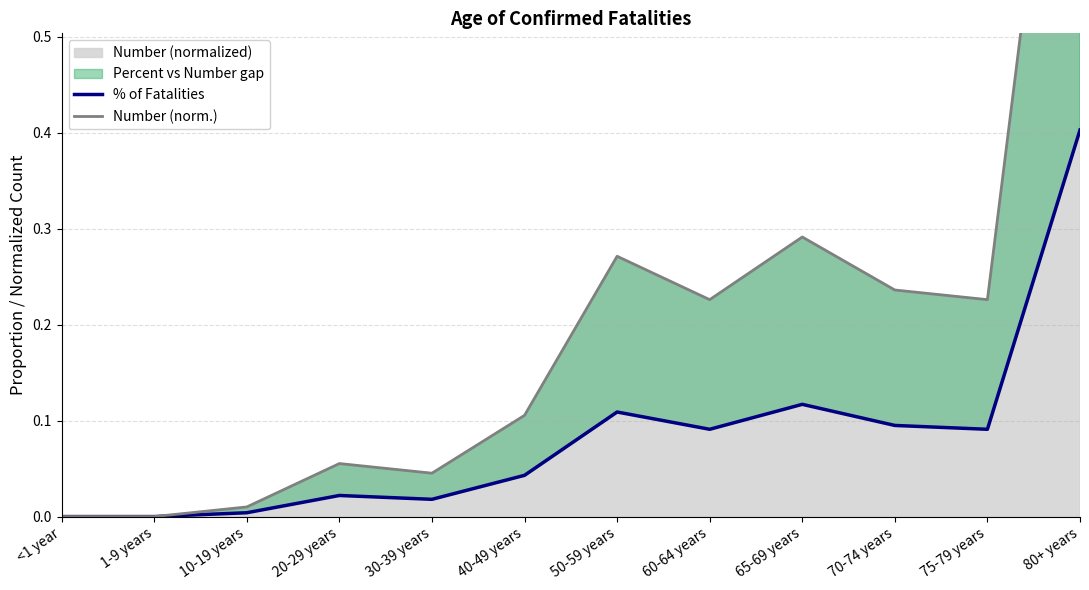

True or false: Number (norm.) has a value of 0.3 at 65-69 years.

True